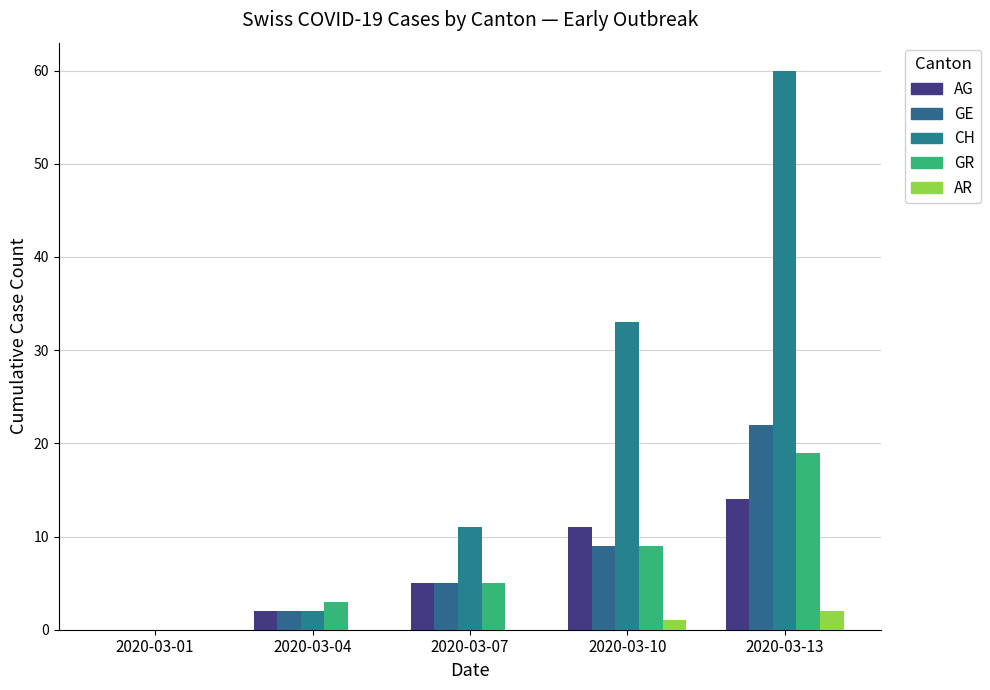

Reading left to right, list all the values displayed in this chart.

AG: 2020-03-01=0	2020-03-04=2	2020-03-07=5	2020-03-10=11	2020-03-13=14
GE: 2020-03-01=0	2020-03-04=2	2020-03-07=5	2020-03-10=9	2020-03-13=22
CH: 2020-03-01=0	2020-03-04=2	2020-03-07=11	2020-03-10=33	2020-03-13=60
GR: 2020-03-01=0	2020-03-04=3	2020-03-07=5	2020-03-10=9	2020-03-13=19
AR: 2020-03-01=0	2020-03-04=0	2020-03-07=0	2020-03-10=1	2020-03-13=2